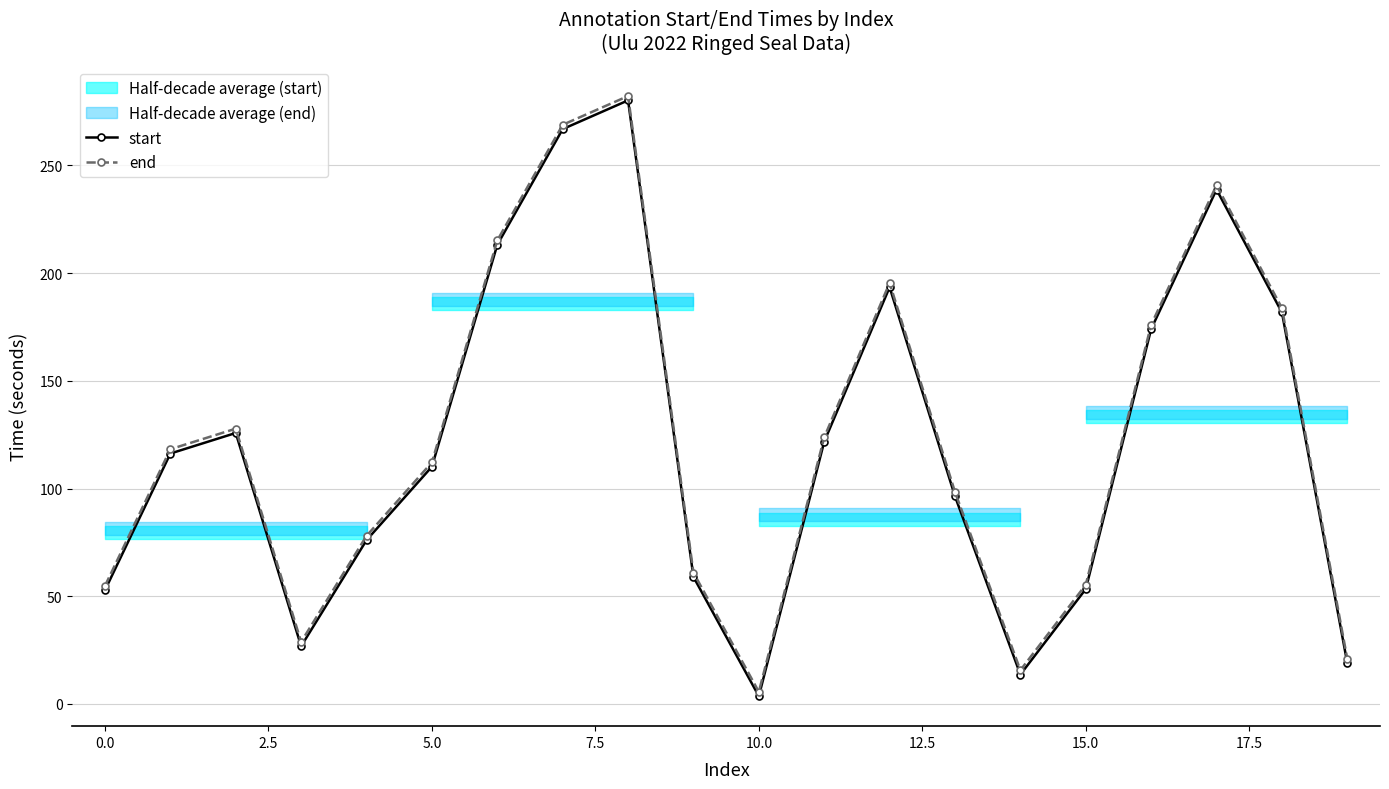

What is the difference between the maximum and minimum values in the end series?

276.6